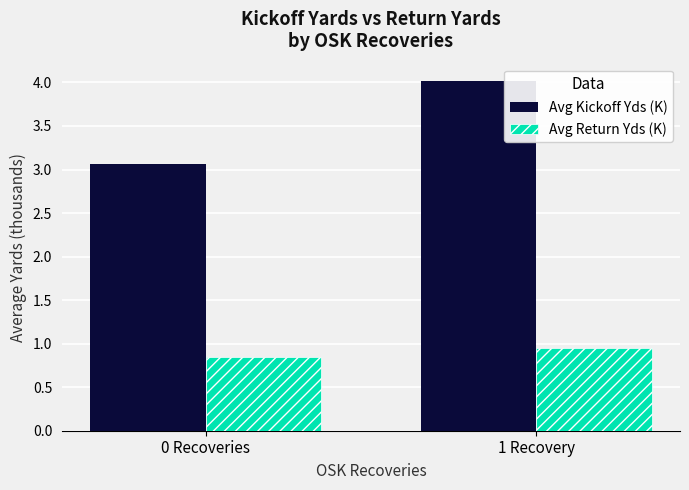

Is the value of Avg Kickoff Yds (K) at 0 Recoveries greater than the value of Avg Return Yds (K) at 0 Recoveries?

Yes